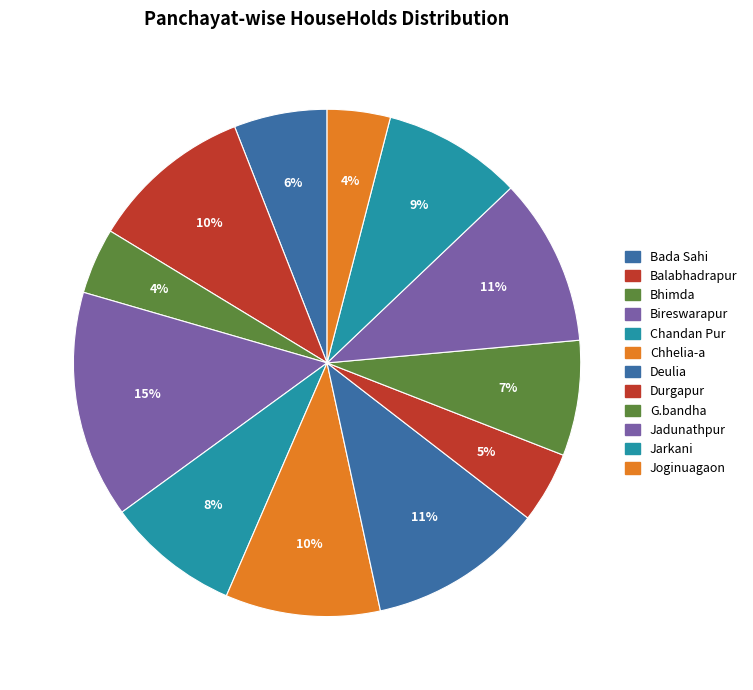

What is the largest slice in the pie chart?

Bireswarapur